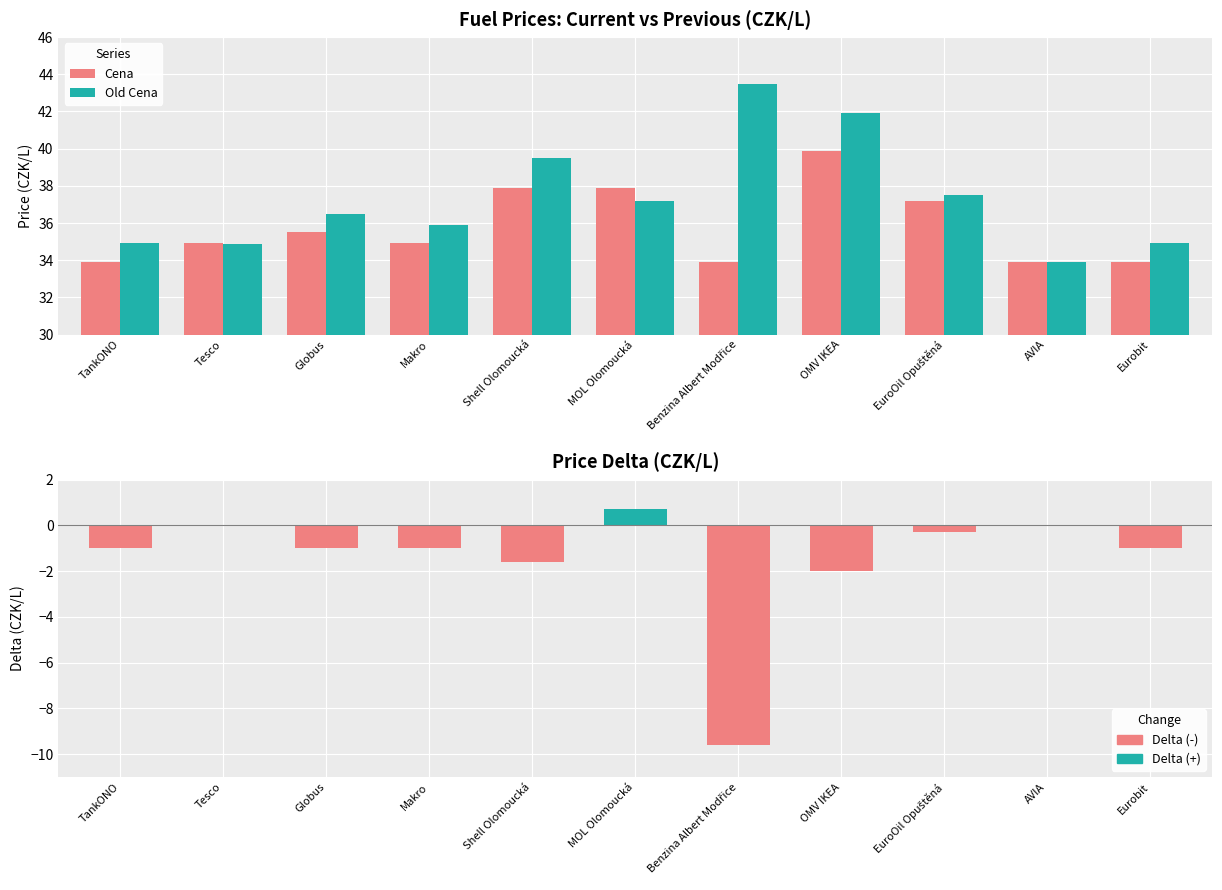

How many bars are there in each group?

2